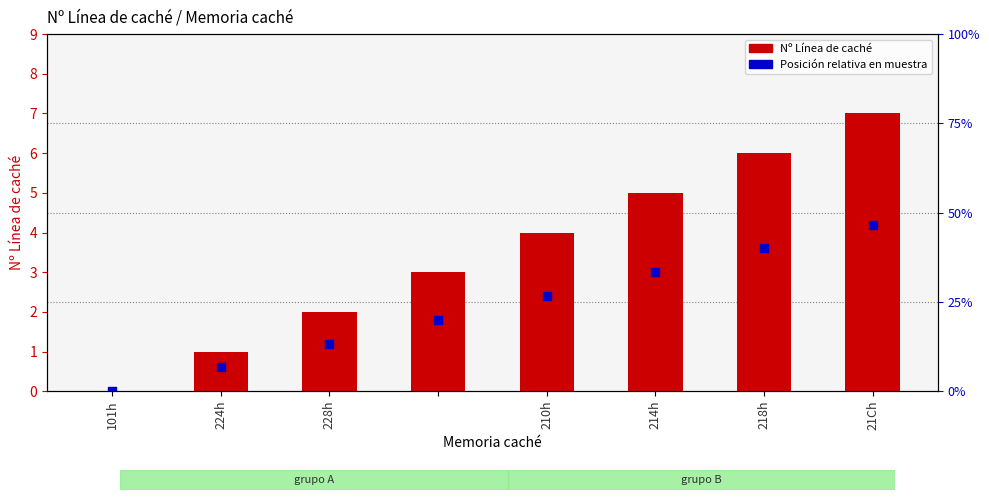

Which series has the largest total across all categories?

Nº Línea de caché